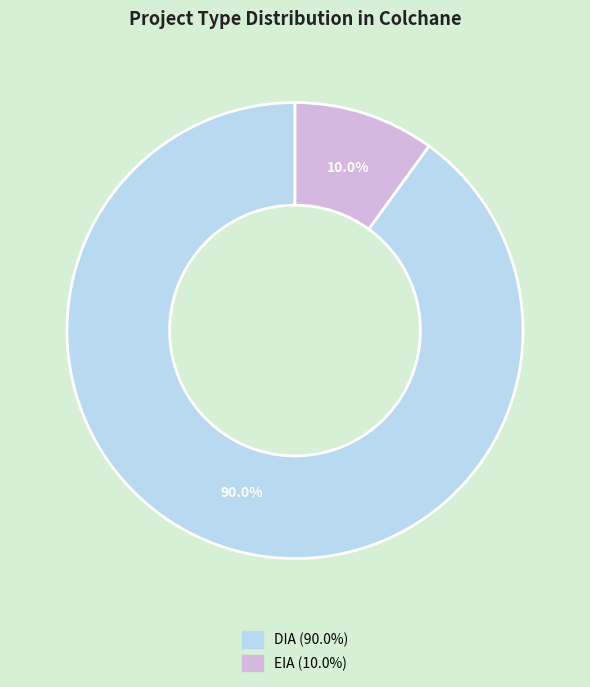

What percentage is the EIA slice, to the nearest percent?

10%